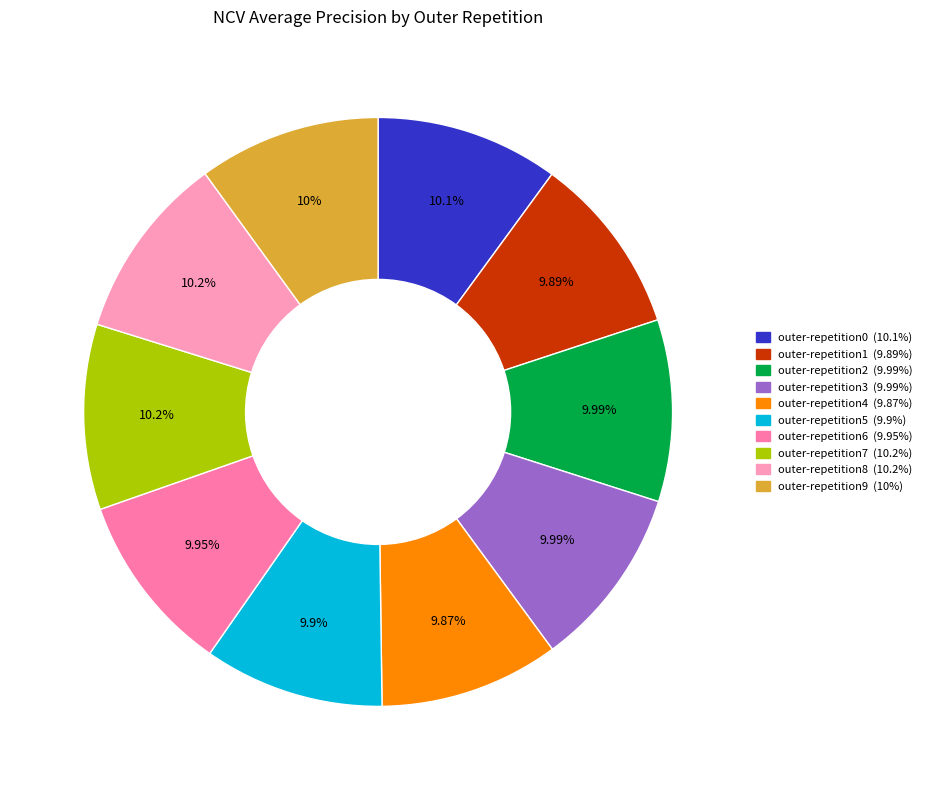

To the nearest percent, what portion does outer-repetition3 represent?

10%